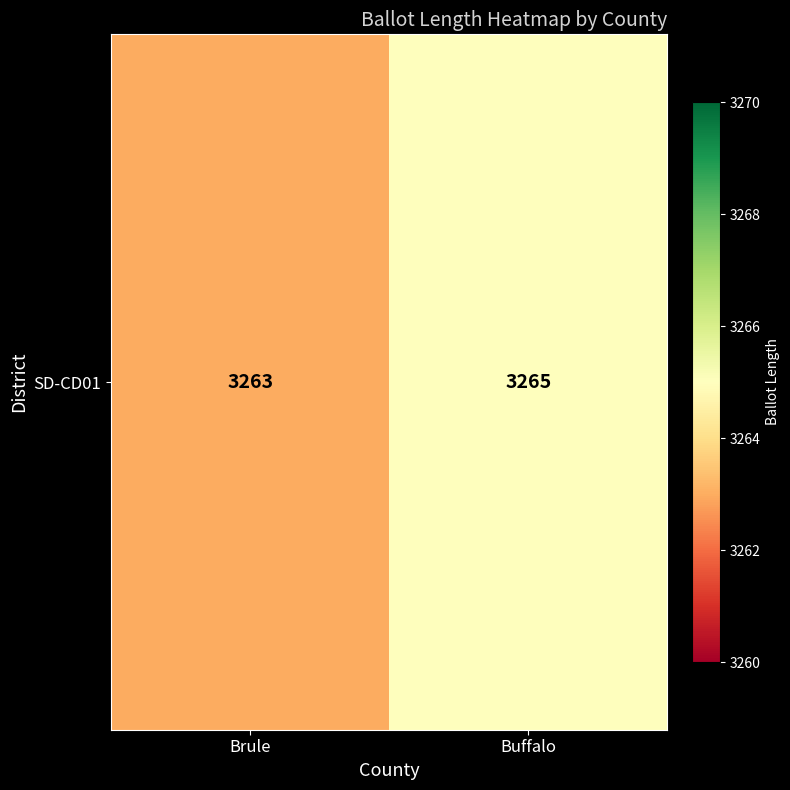

Is it true that the value at Buffalo is 2158?

False